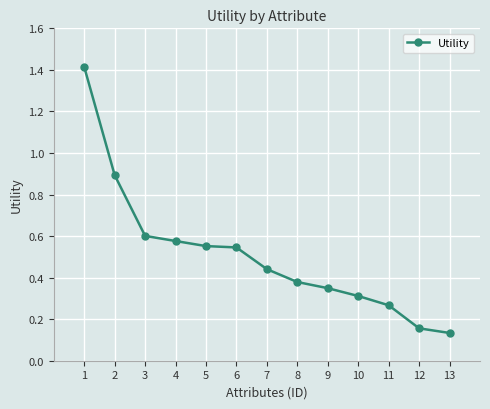

What is the greatest value displayed?

1.4